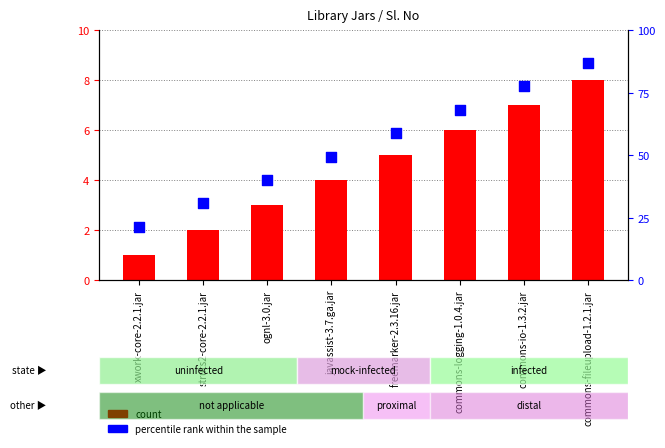

What is the total value across all series at commons-fileupload-1.2.1.jar?

95.0